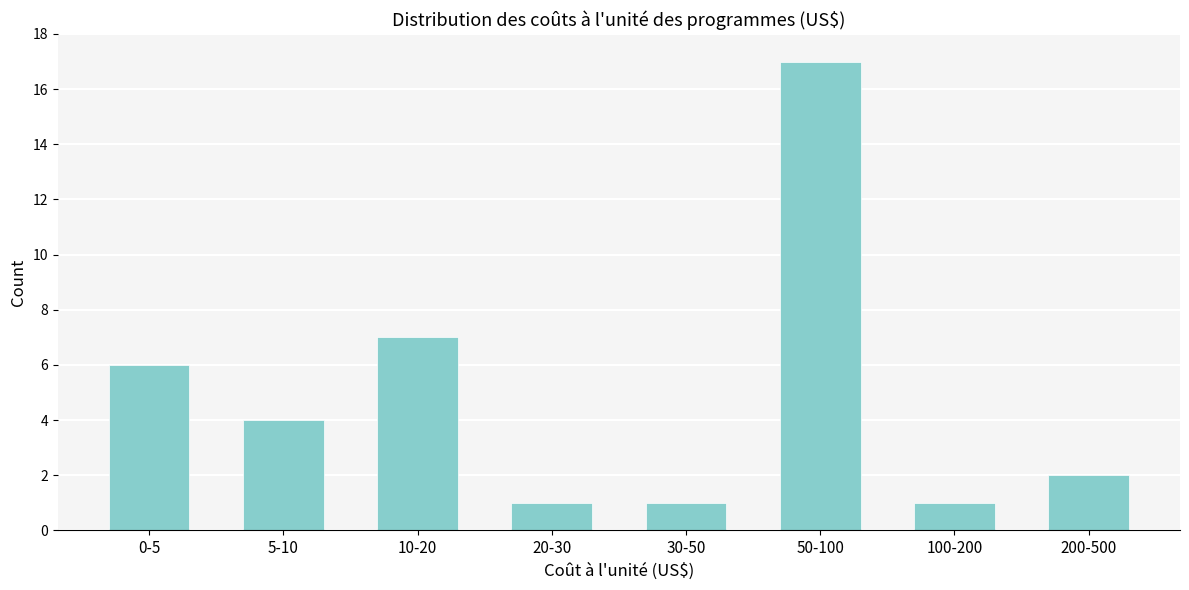

Reading left to right, transcribe all the data shown in this chart.

6	4	7	1	1	17	1	2